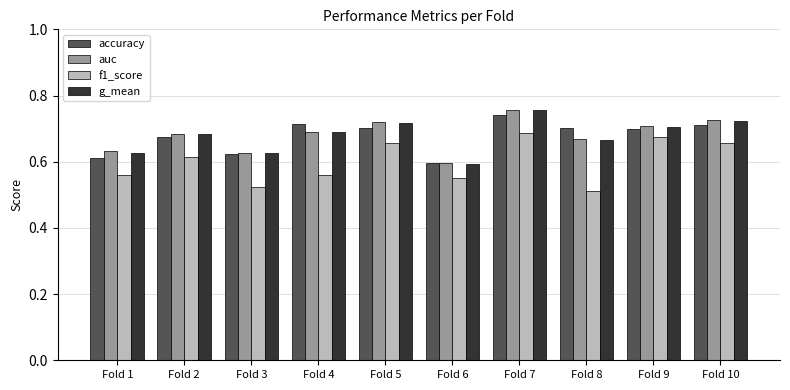

Which category has the highest value across all series?

Fold 7